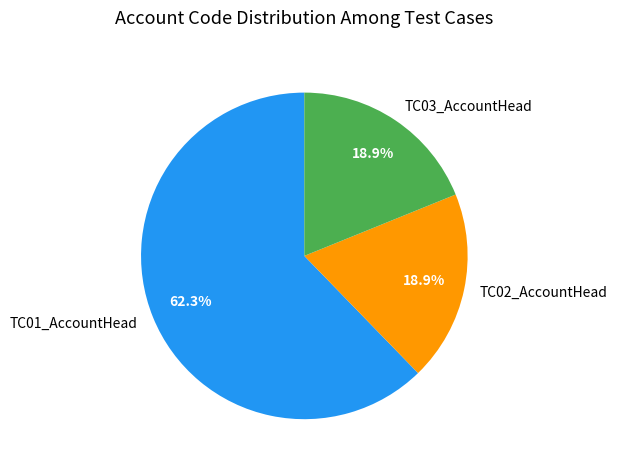

Between TC01_AccountHead and TC03_AccountHead, which is larger?

TC01_AccountHead